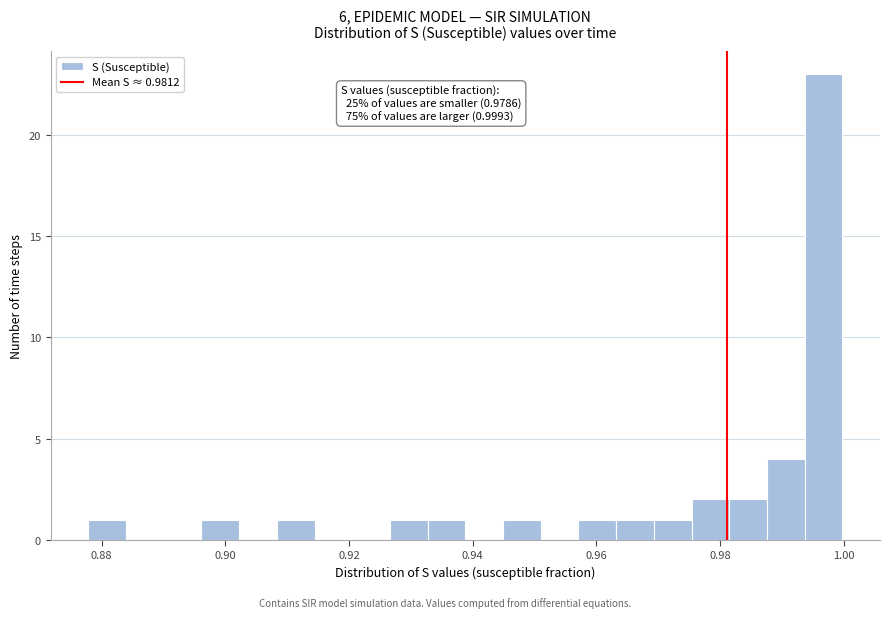

Read against the x-axis, roughly where is the centre of the tallest bar?

0.996